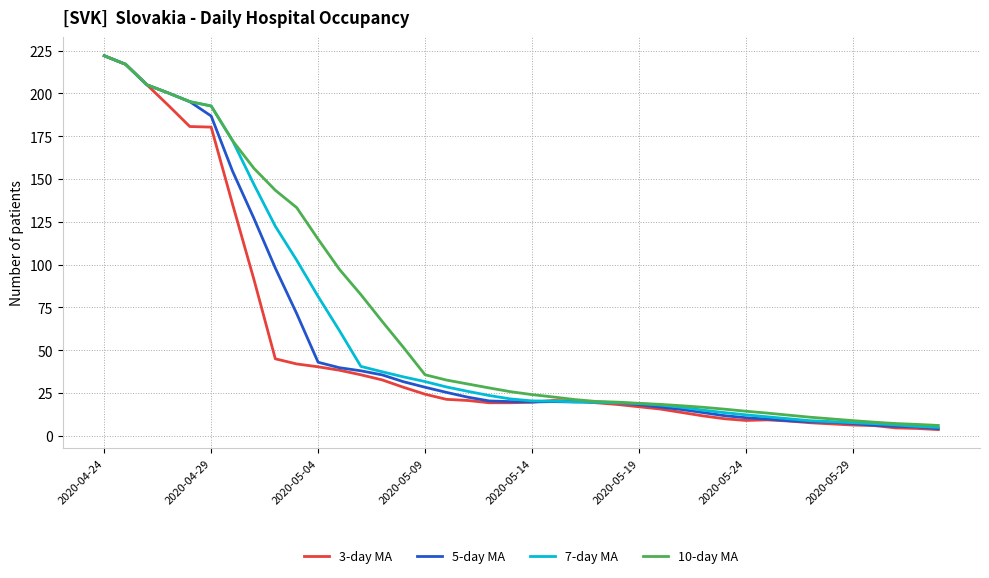

What is the maximum value for 10-day MA?

222.0